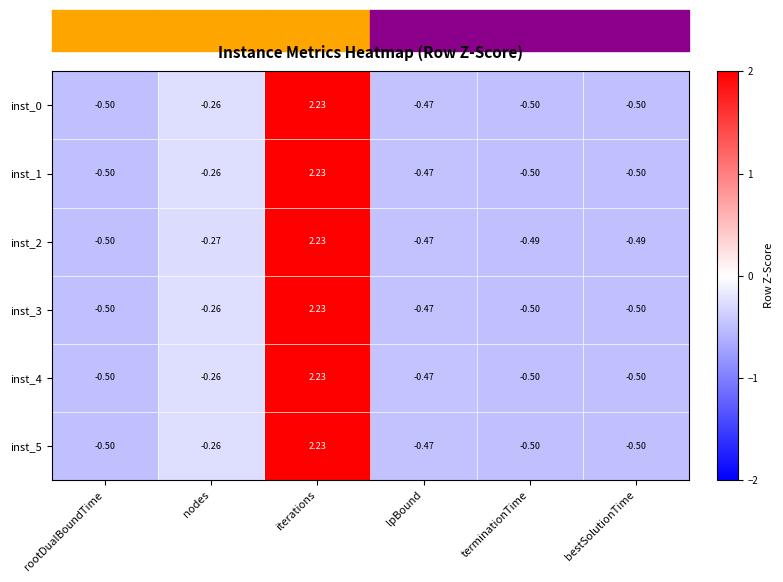

Where is inst_0 nearest to the value 0?

nodes